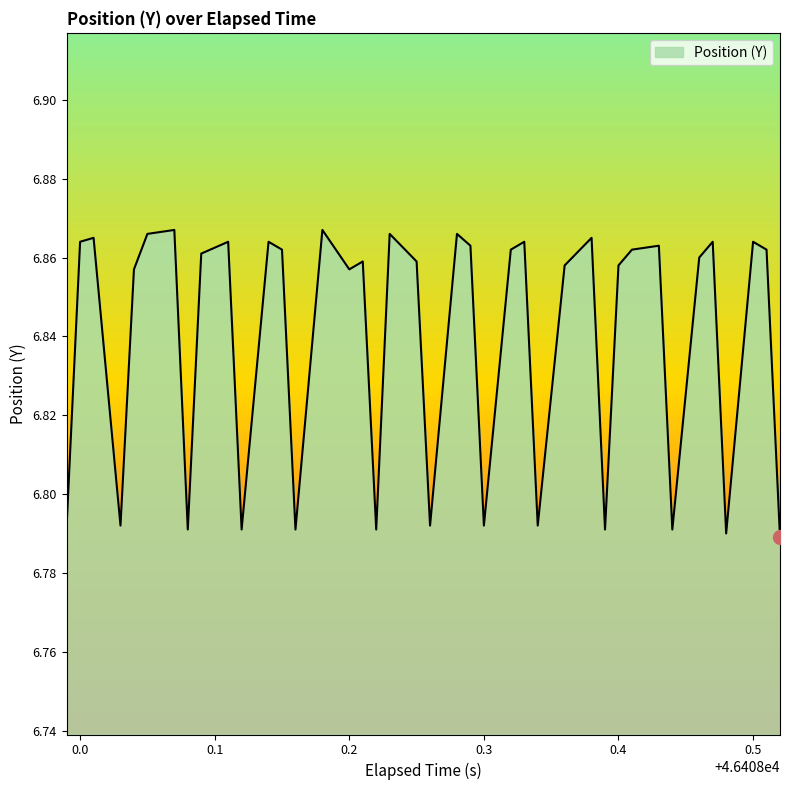

How many values are between 6 and 7?

40